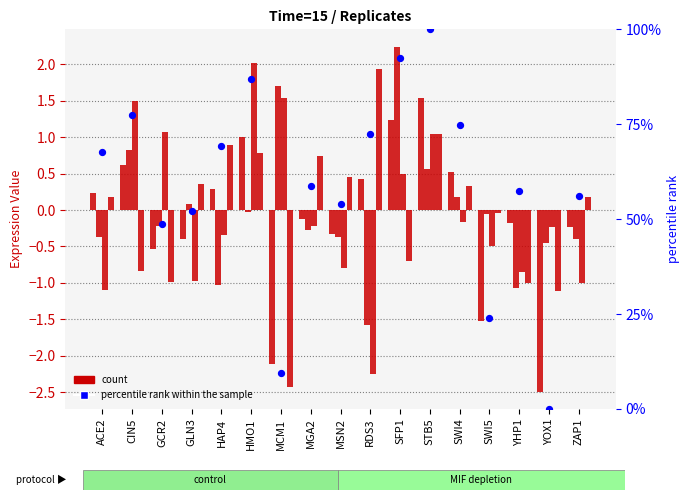

Which series has the largest total across all categories?

percentile rank within the sample